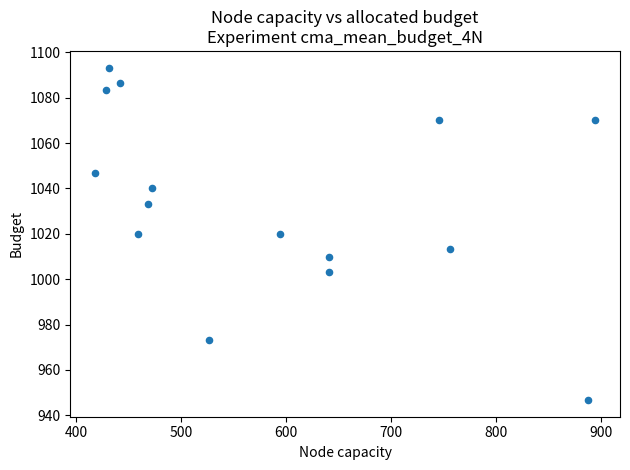

What is the range of X values (max minus min)?

475.9